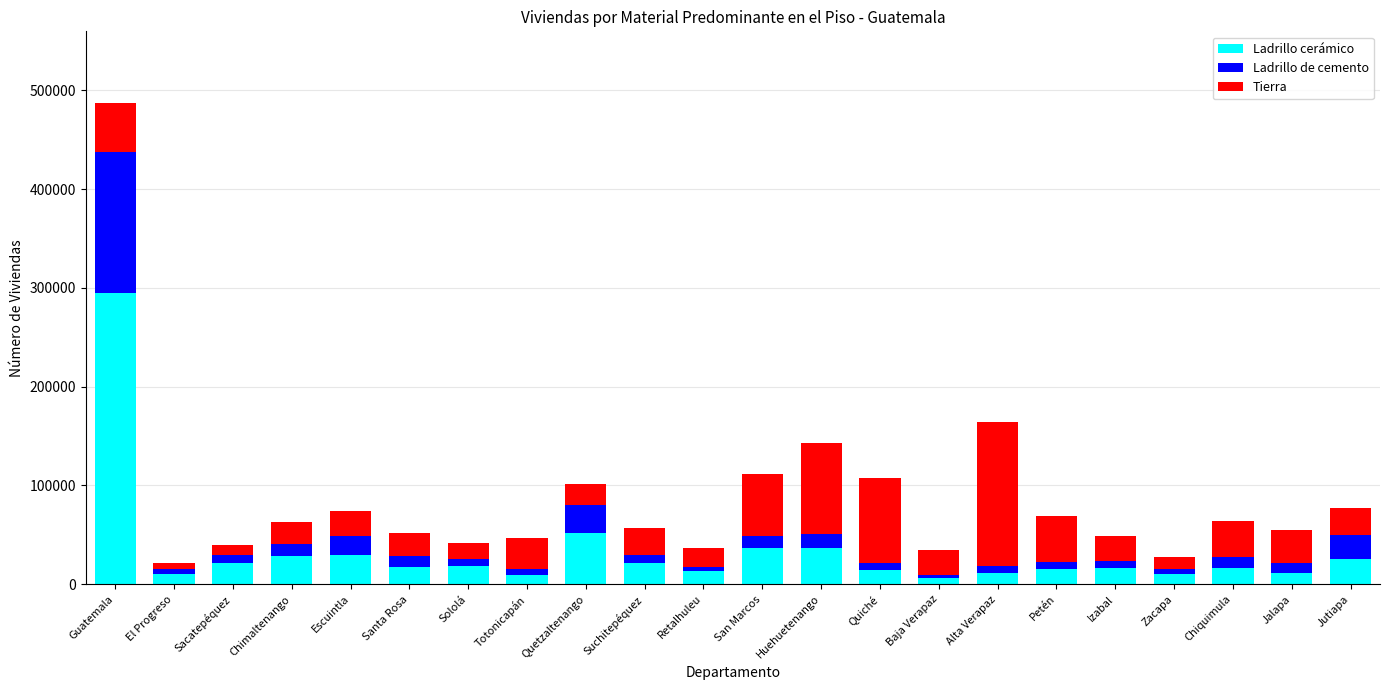

True or false: Ladrillo cerámico has a value of 25713 at Jutiapa.

True